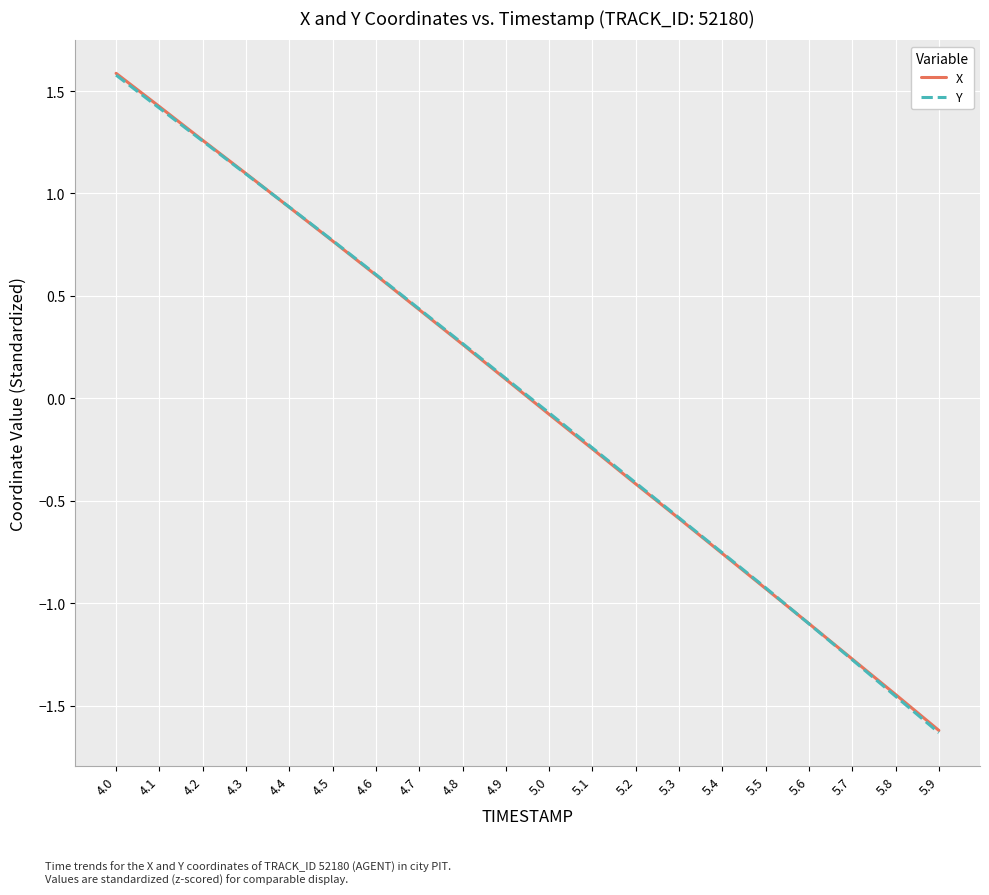

True or false: Y has a value of -0.6 at 5.3.

True